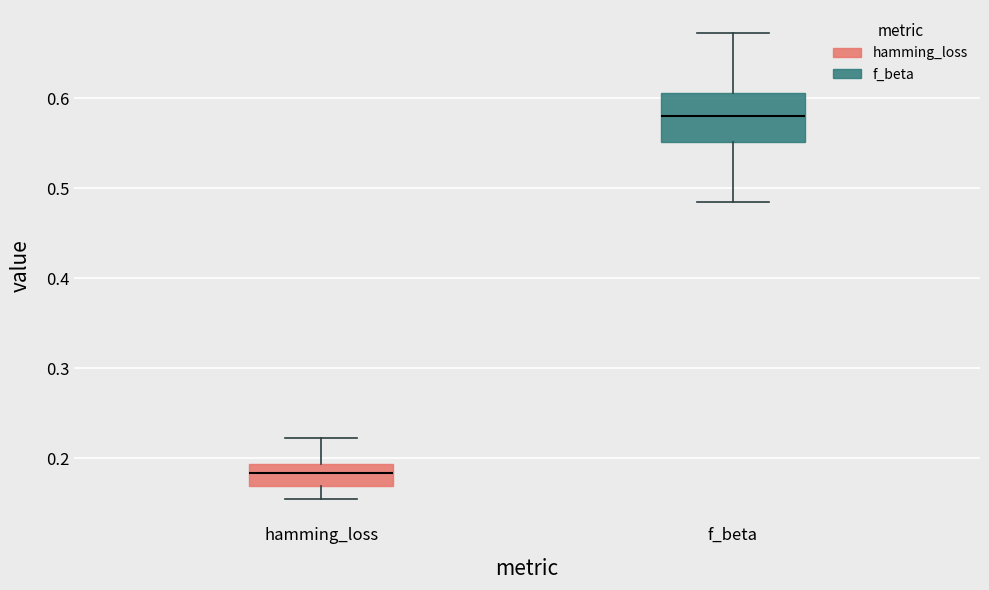

Which box has the highest median line?

f_beta